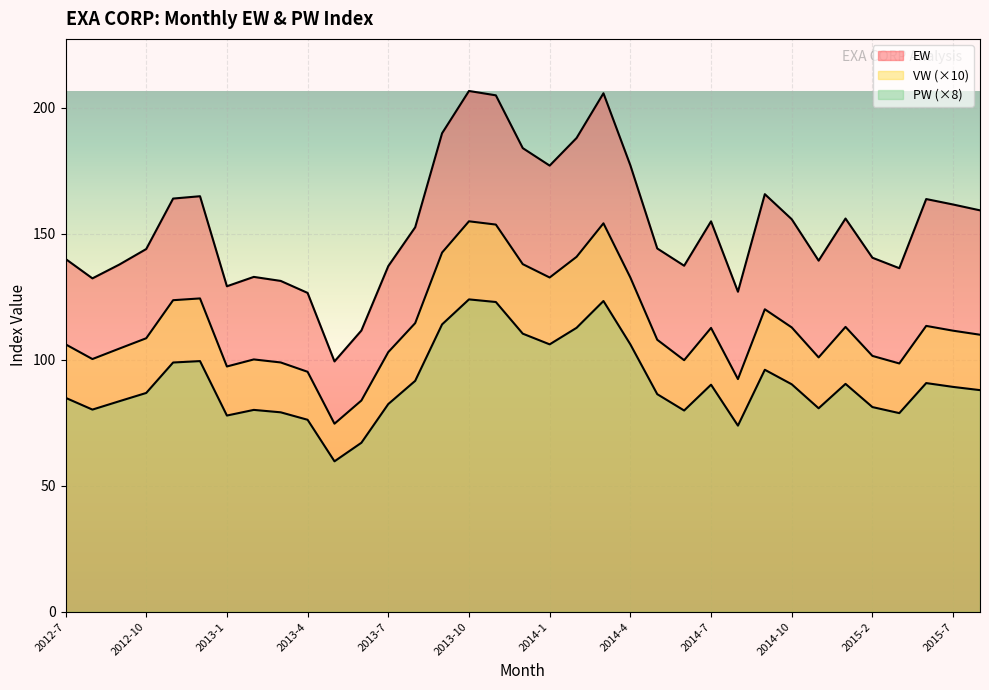

True or false: VW and EW intersect in this chart.

False